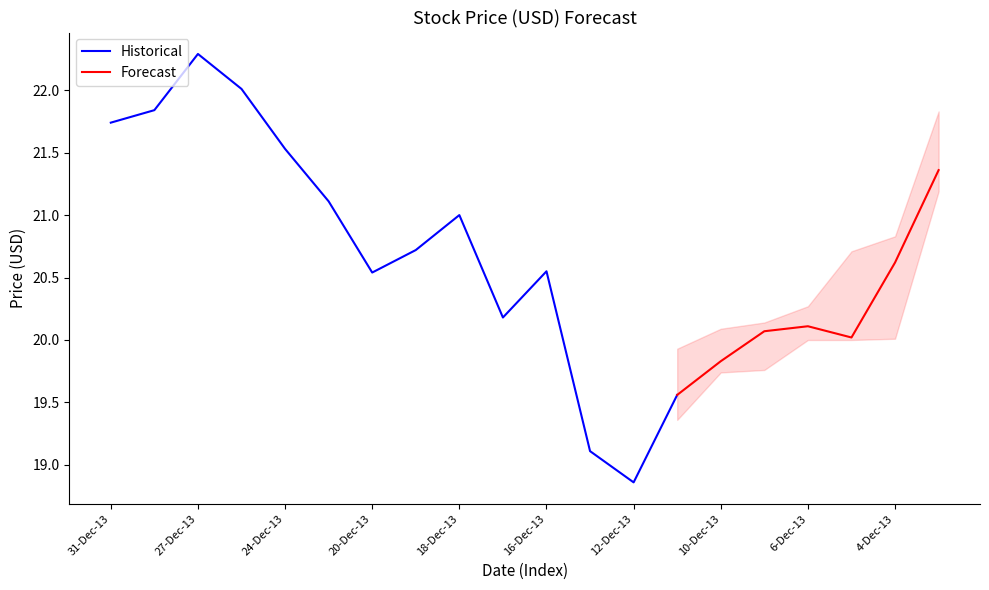

The Historical series shows 36.7 at 20-Dec-13. True or false?

False